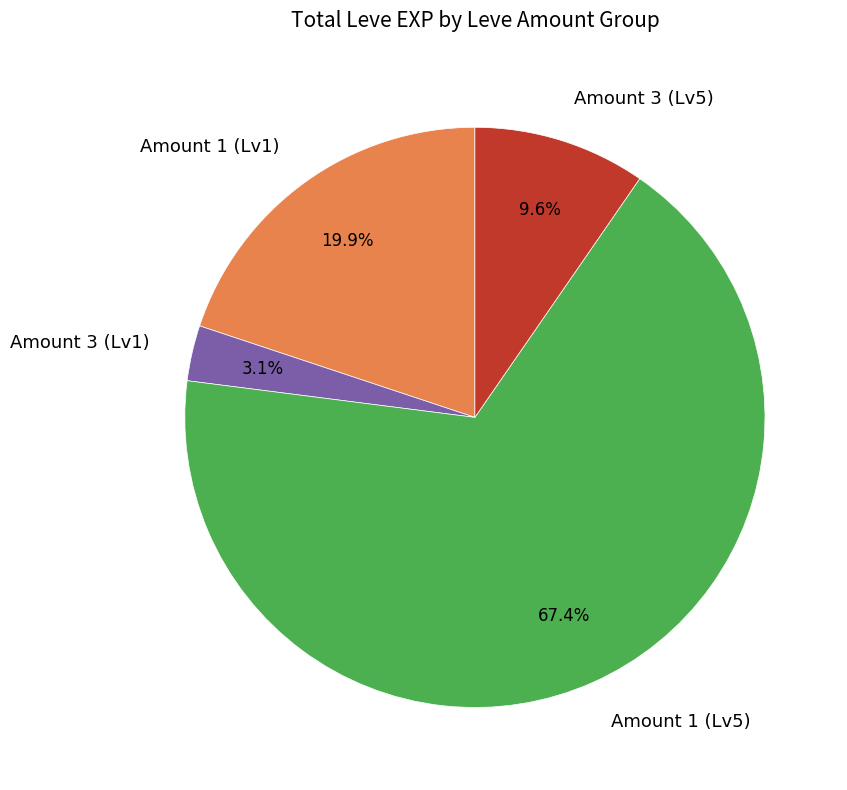

What is the smallest slice in the pie chart?

Amount 3 (Lv1)